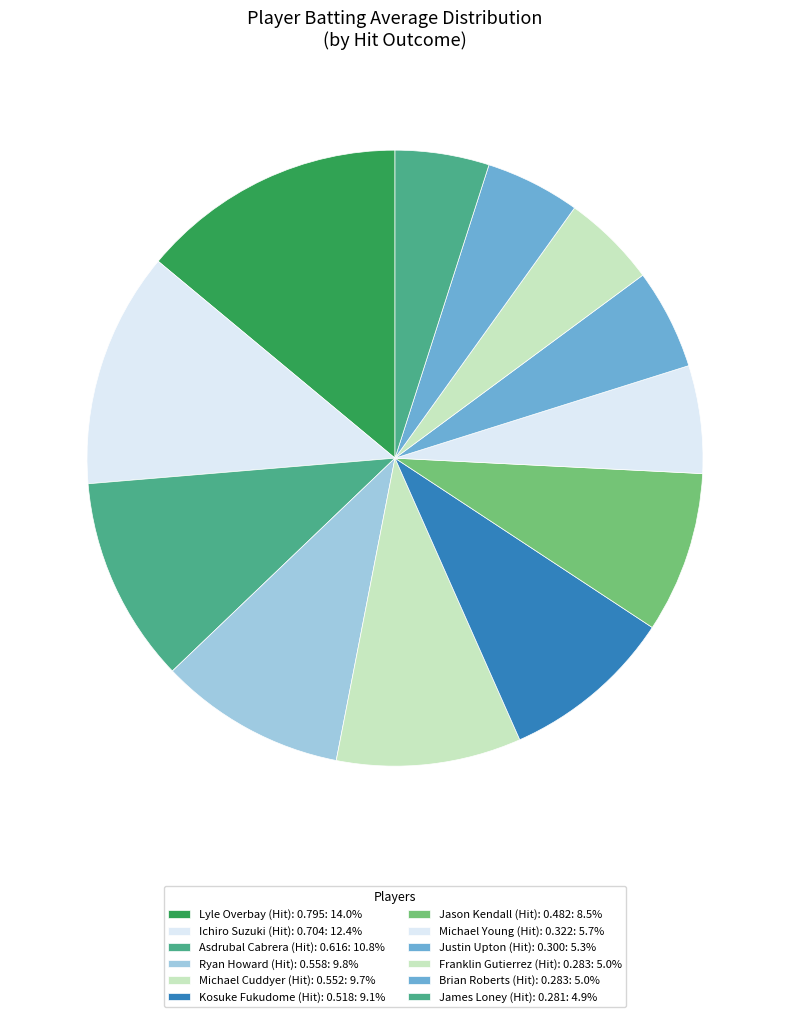

How many segments does this pie chart have?

12